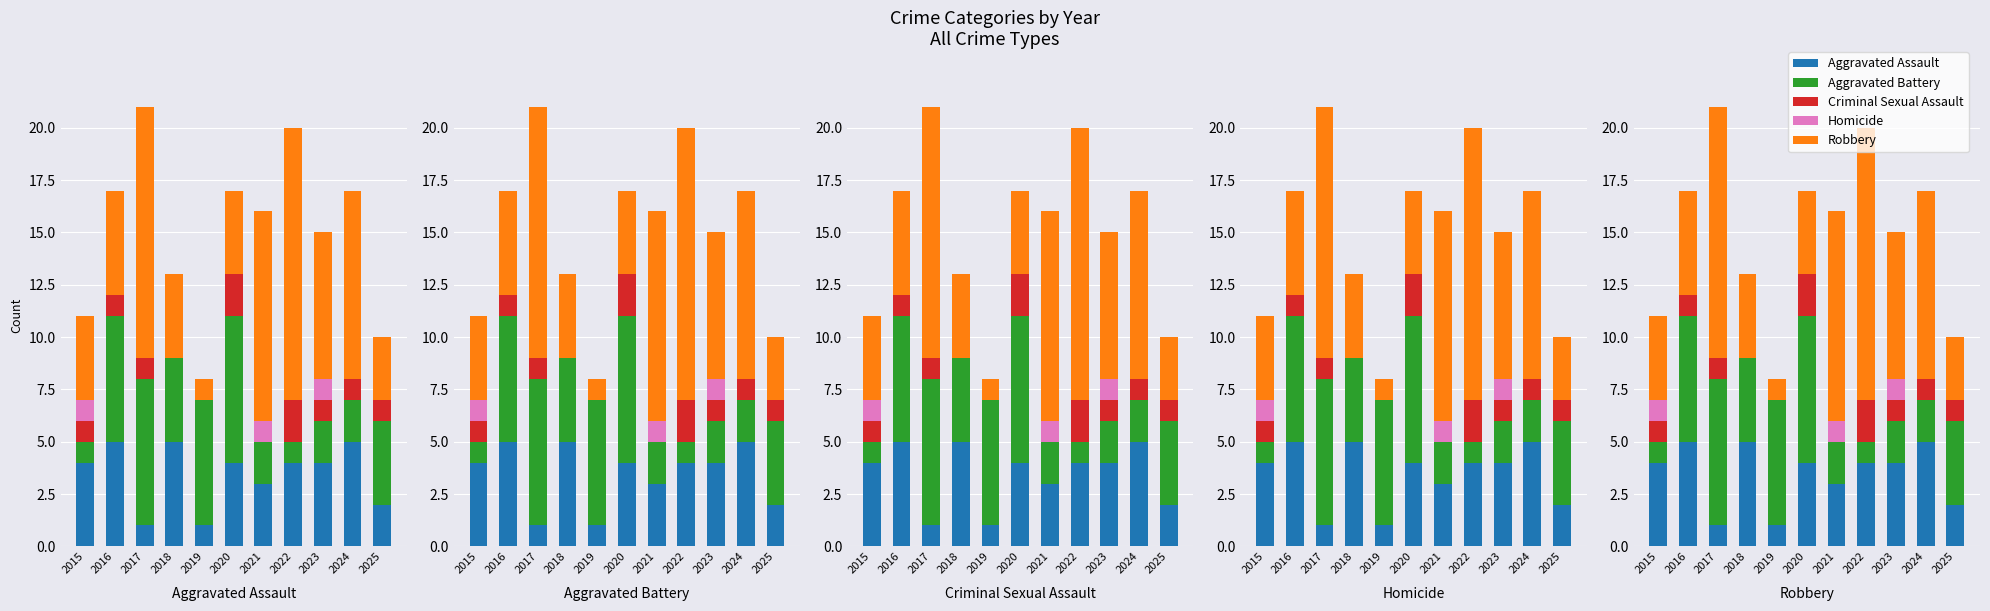

List the series in order of their peak value, highest first.

Robbery, Aggravated Battery, Aggravated Assault, Criminal Sexual Assault, Homicide